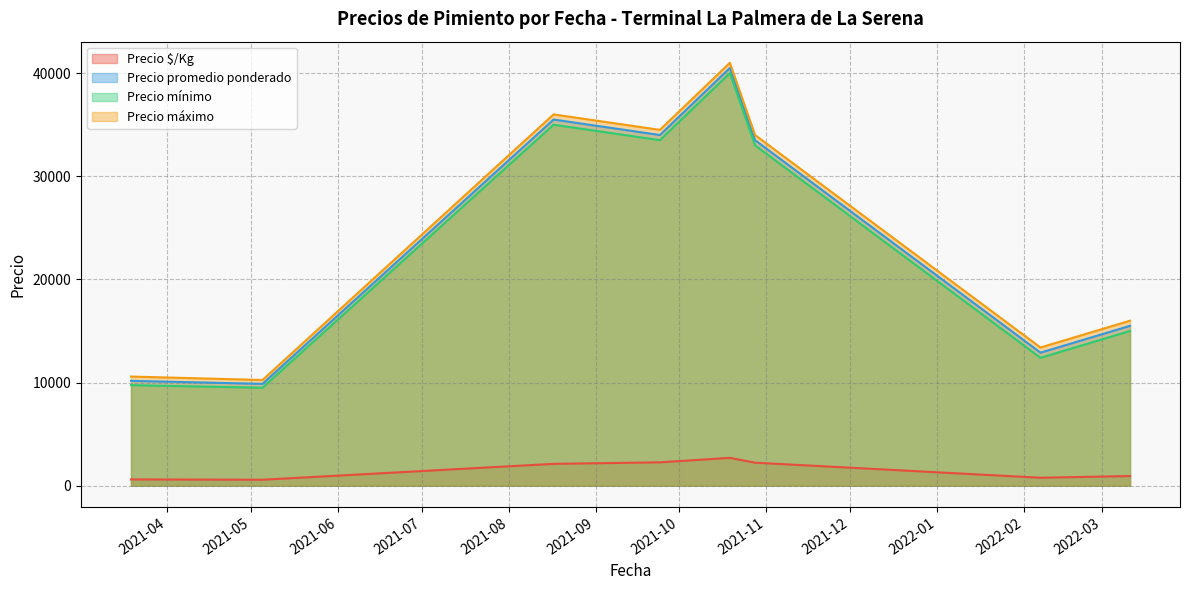

Which has a higher value, 2021-09-24 or 2021-09-24?

2021-09-24